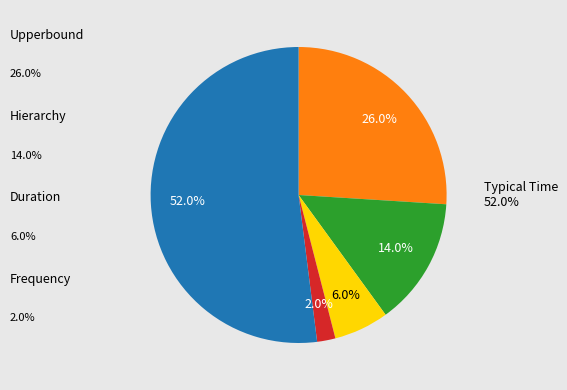

Is there a majority slice in this chart?

Yes